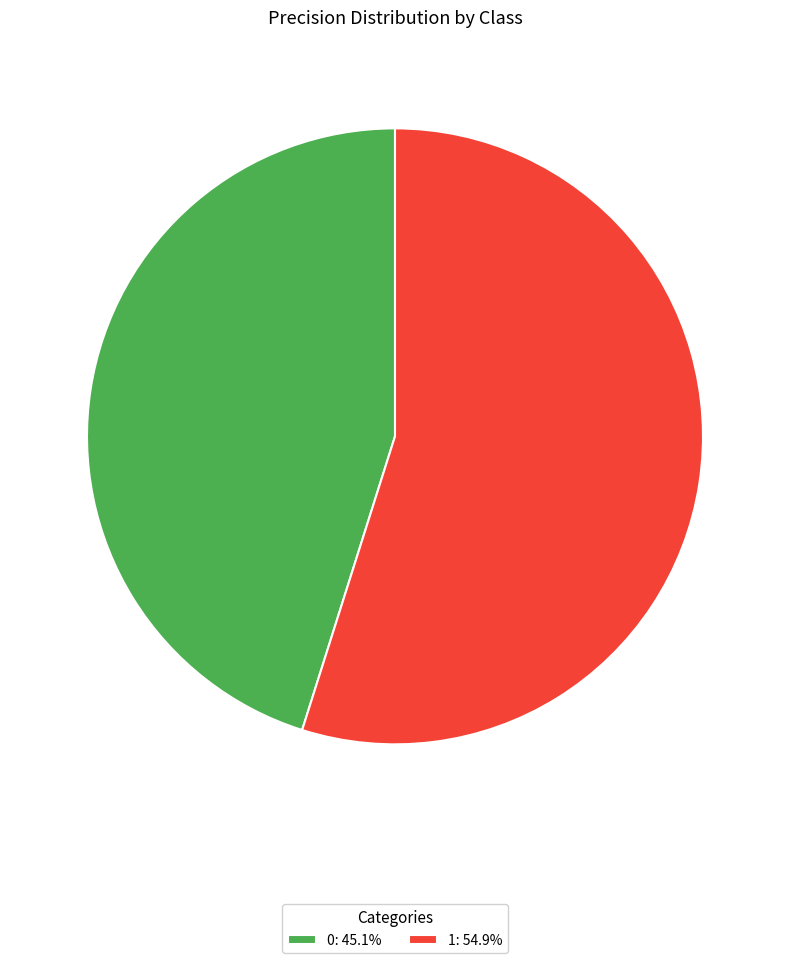

Rank the categories by value from lowest to highest.

0, 1